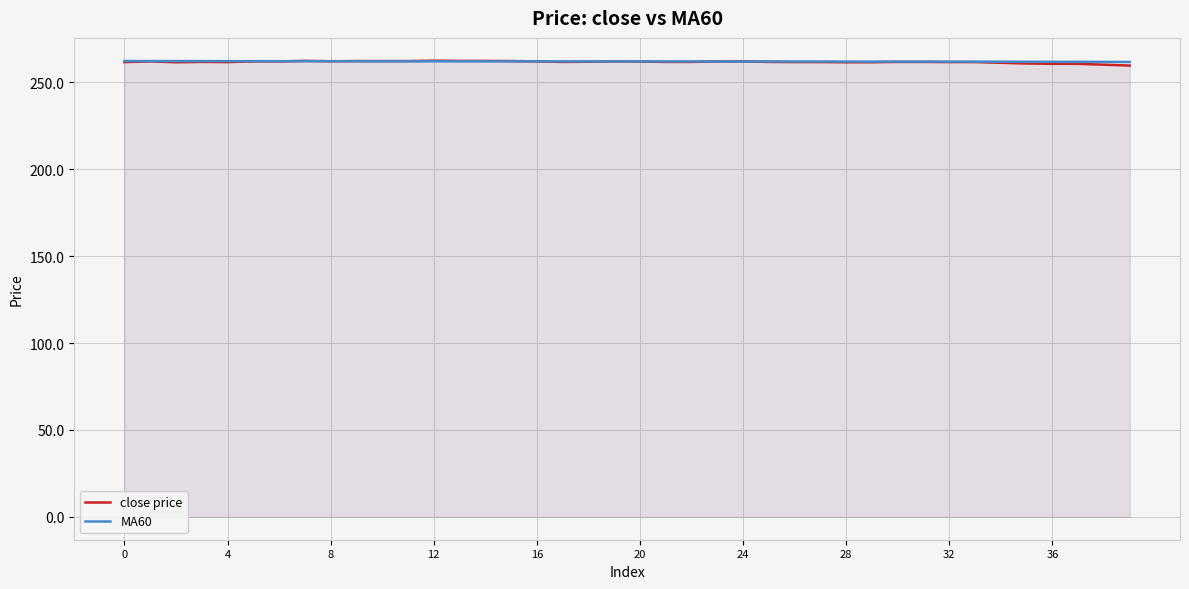

What is the difference between the close price values at 26 and 12?

0.8